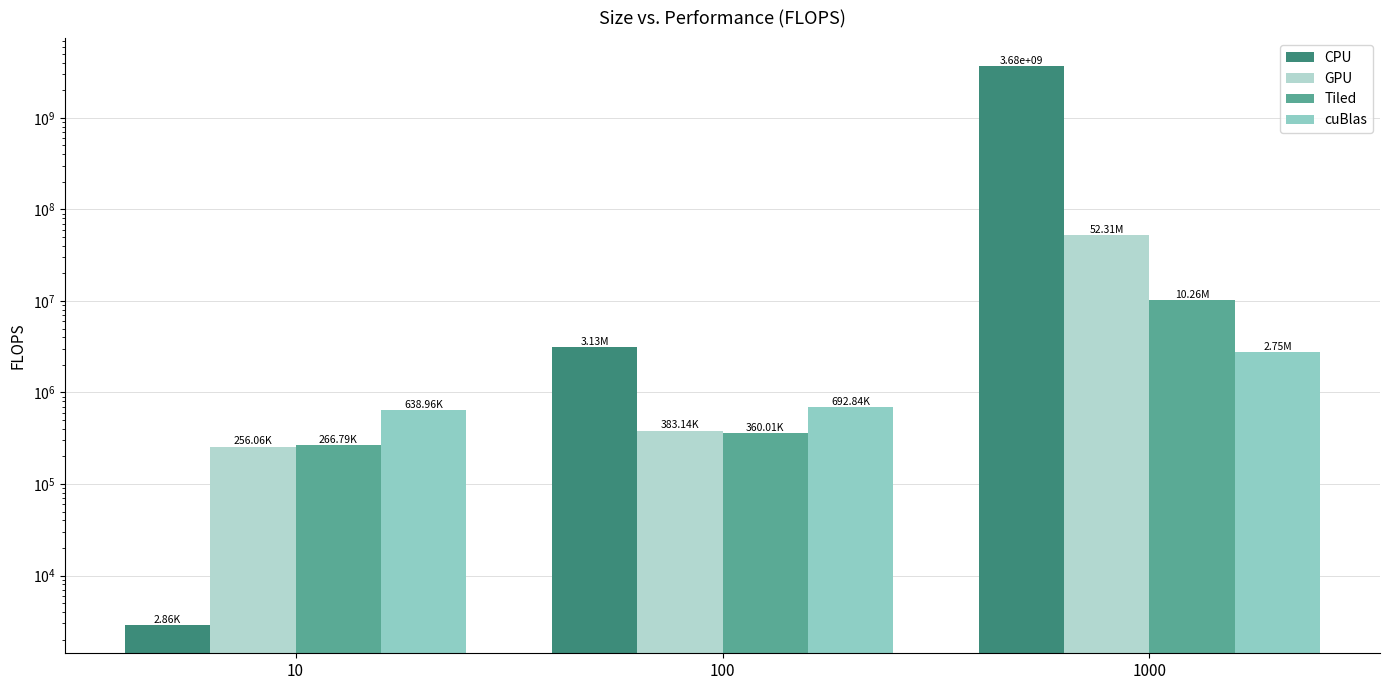

Does the chart contain any negative values?

No